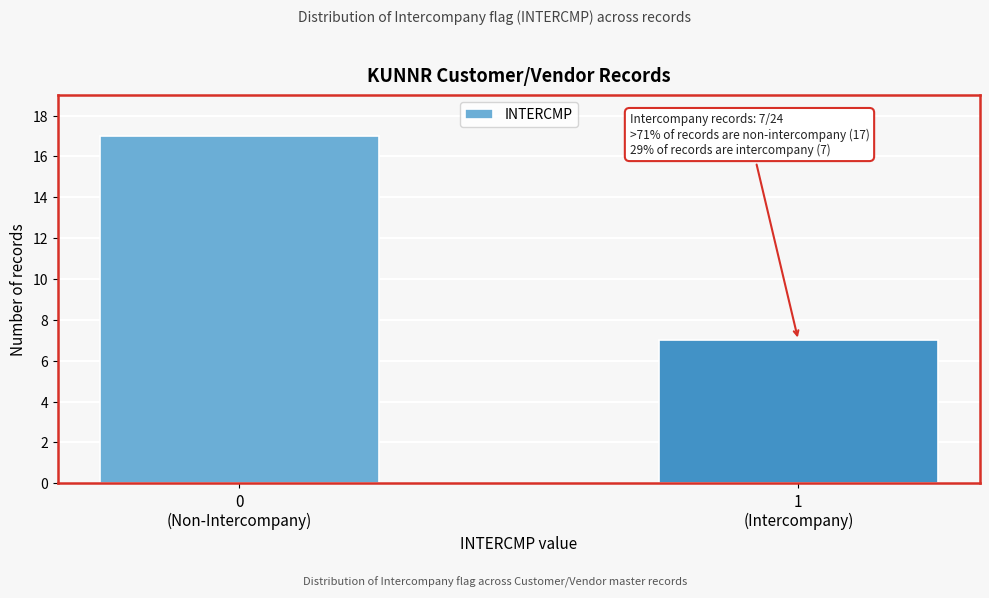

Reading right to left, transcribe all the data shown in this chart.

7	17